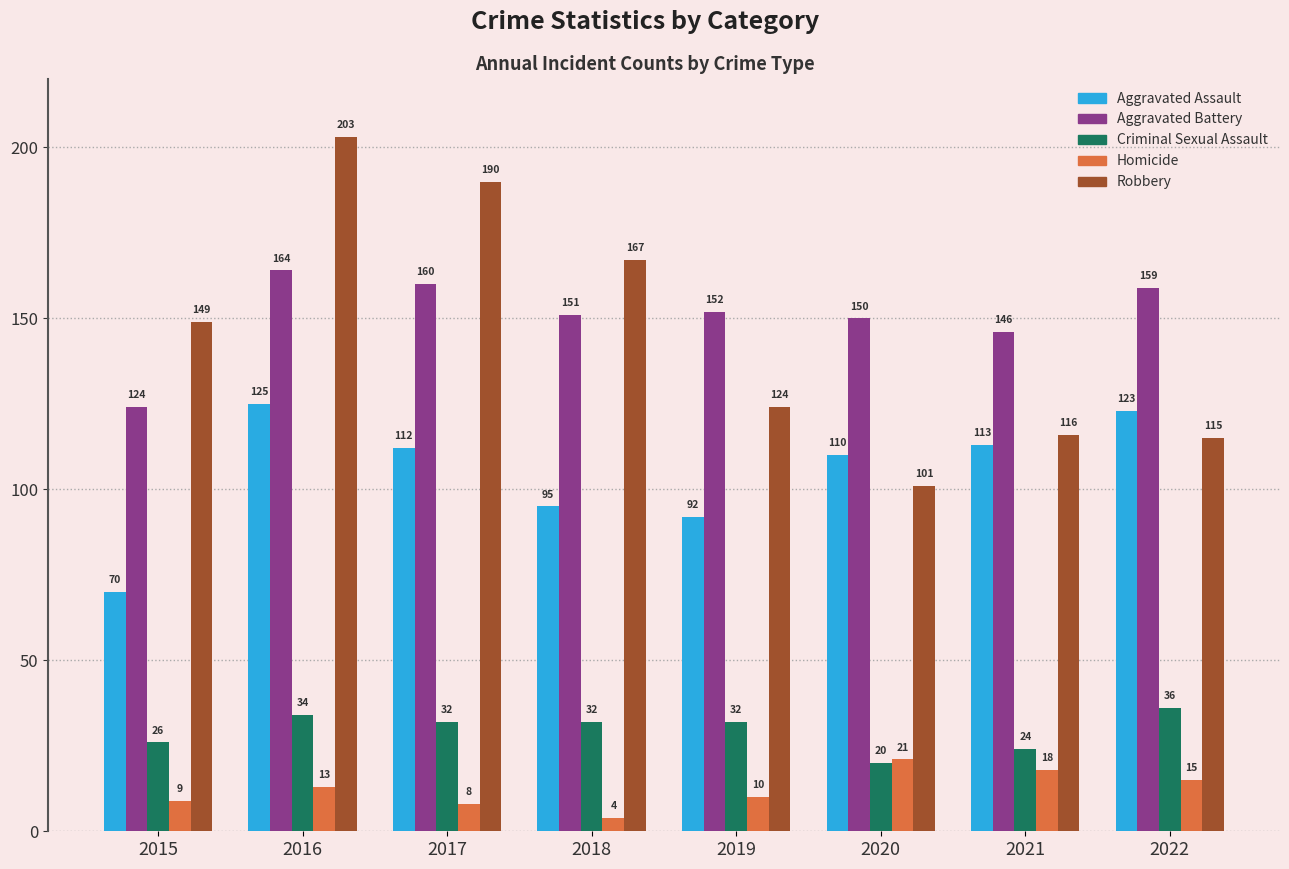

Which series has the largest range (max minus min)?

Robbery